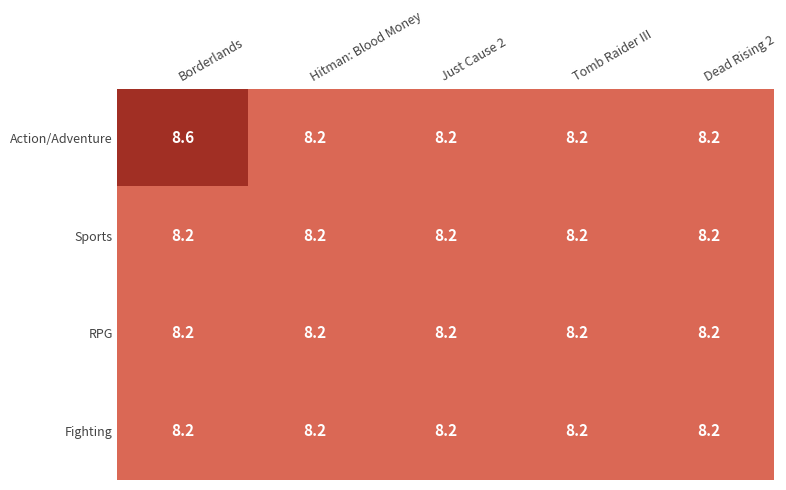

What value does the Action/Adventure series have at Dead Rising 2?

8.2